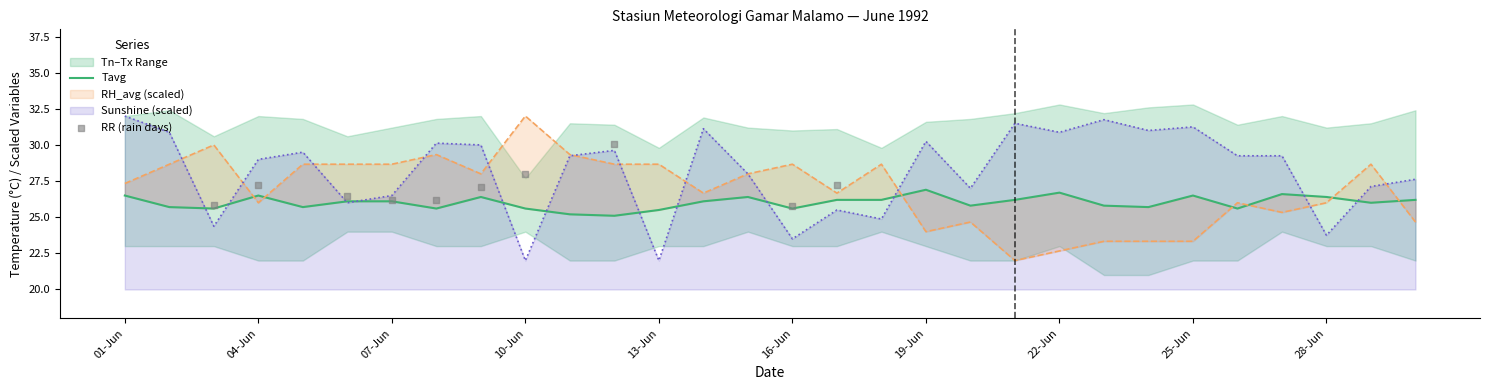

What is the highest value of the Sunshine (scaled) series?

32.0